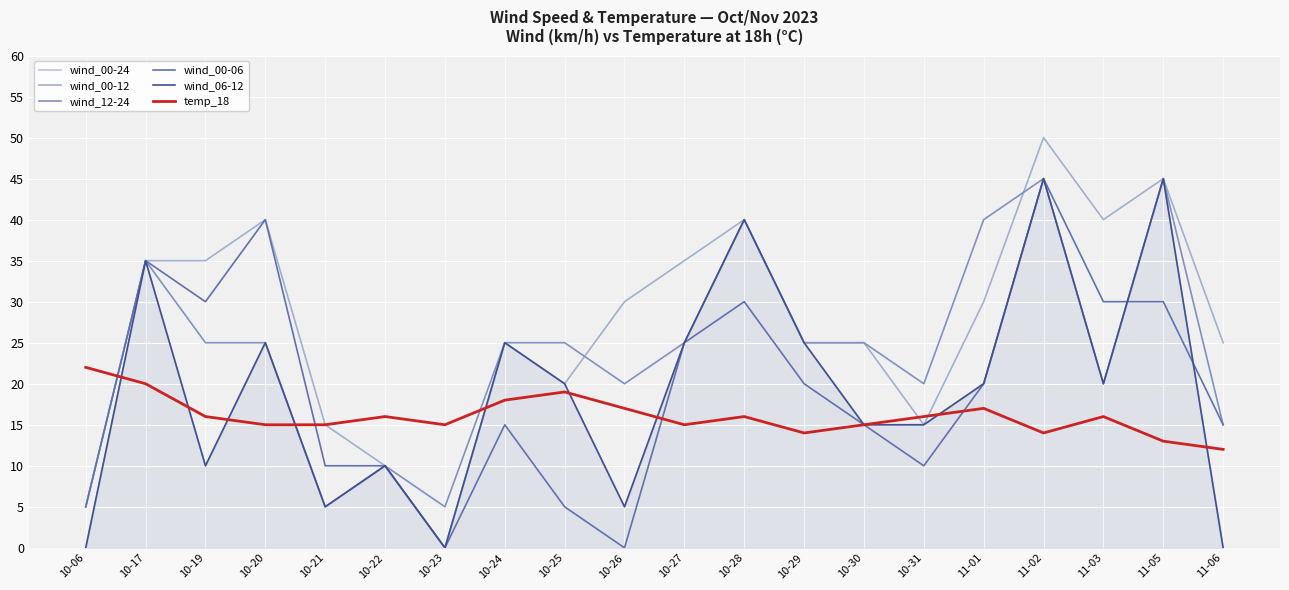

Between which two adjacent categories do temp_18 and wind_06-12 first intersect?

10-06 and 10-17